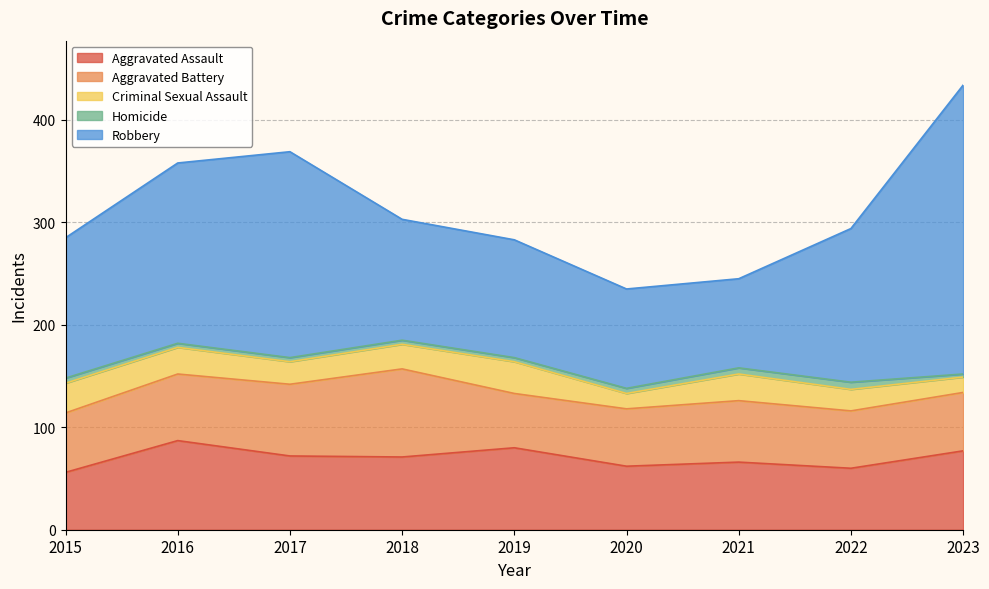

True or false: Aggravated Battery has a value of 56 at 2022.

True